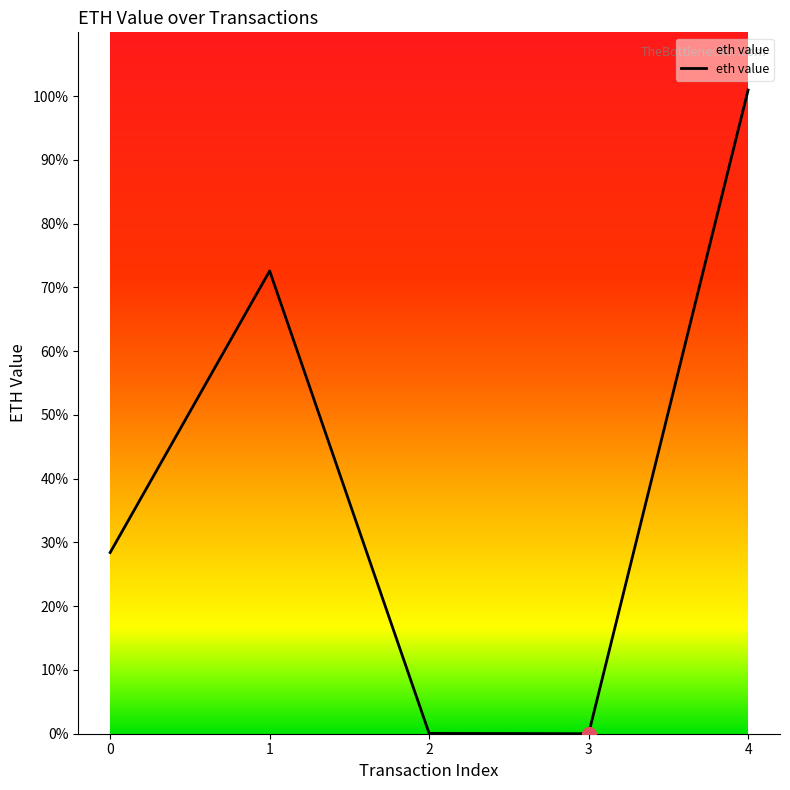

How many interior local valleys (lower than both neighbors) does the data have?

1